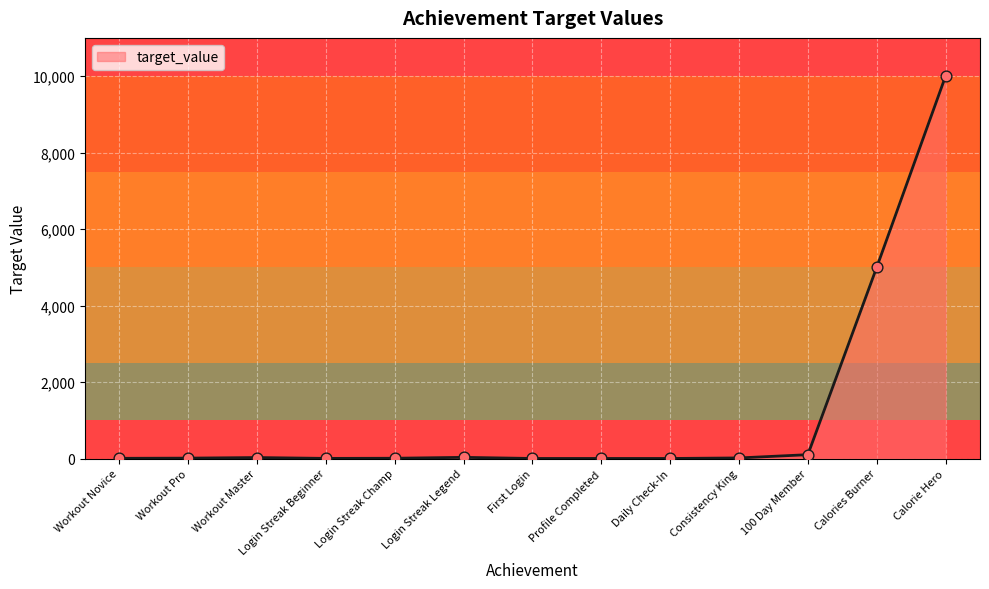

Approximately how many times larger is the value at Workout Master compared to Login Streak Legend?

0.8